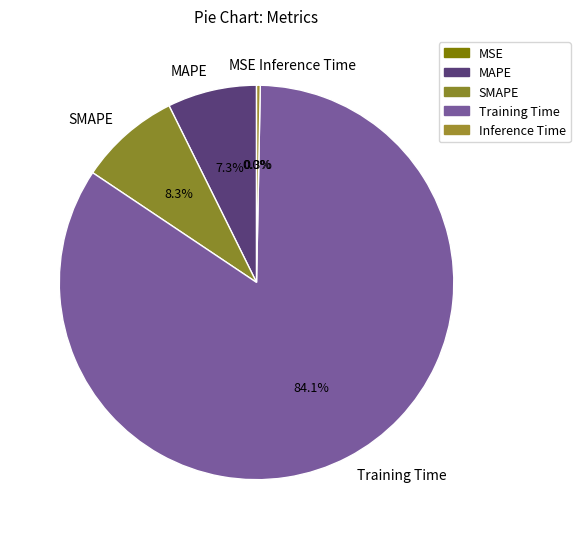

Which has a higher value, MAPE or Inference Time?

MAPE